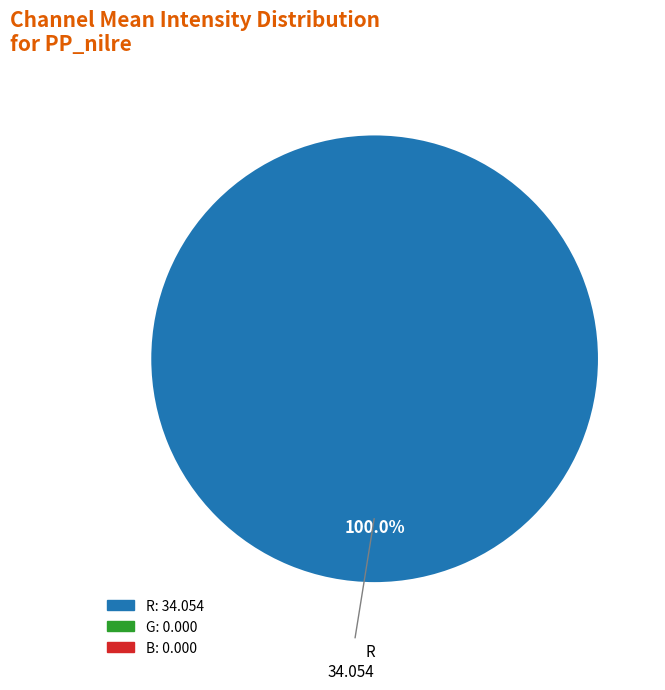

Is there any slice that represents more than half of the pie?

Yes